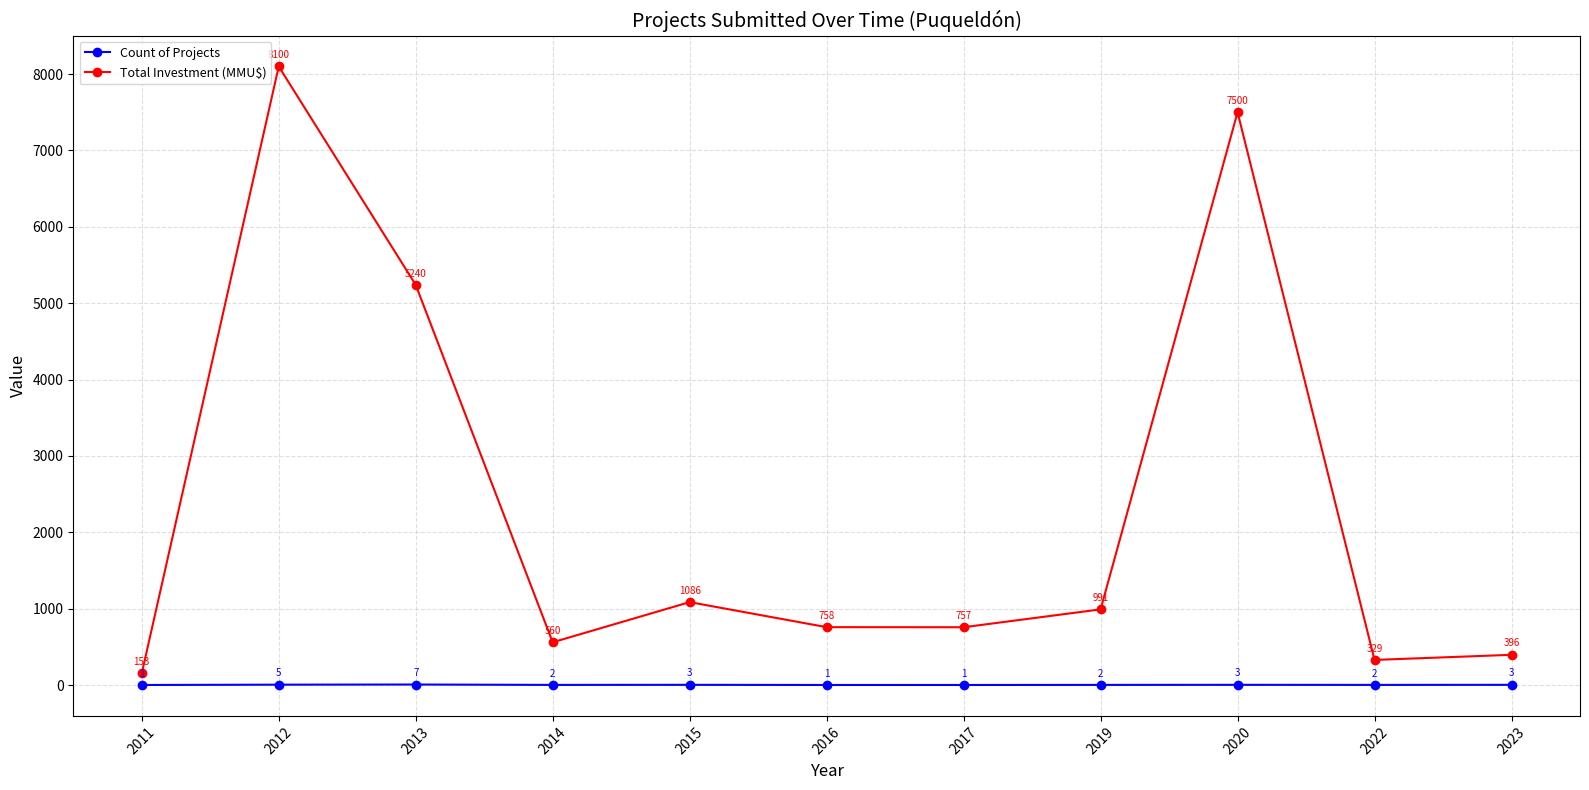

Which series has the largest total across all categories?

Total Investment (MMU$)